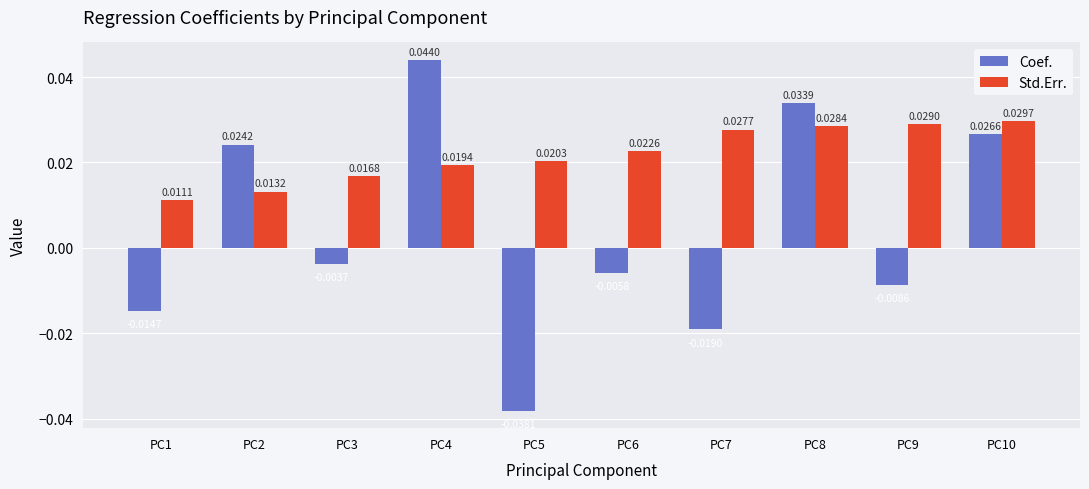

Which series has the largest total across all categories?

Std.Err.